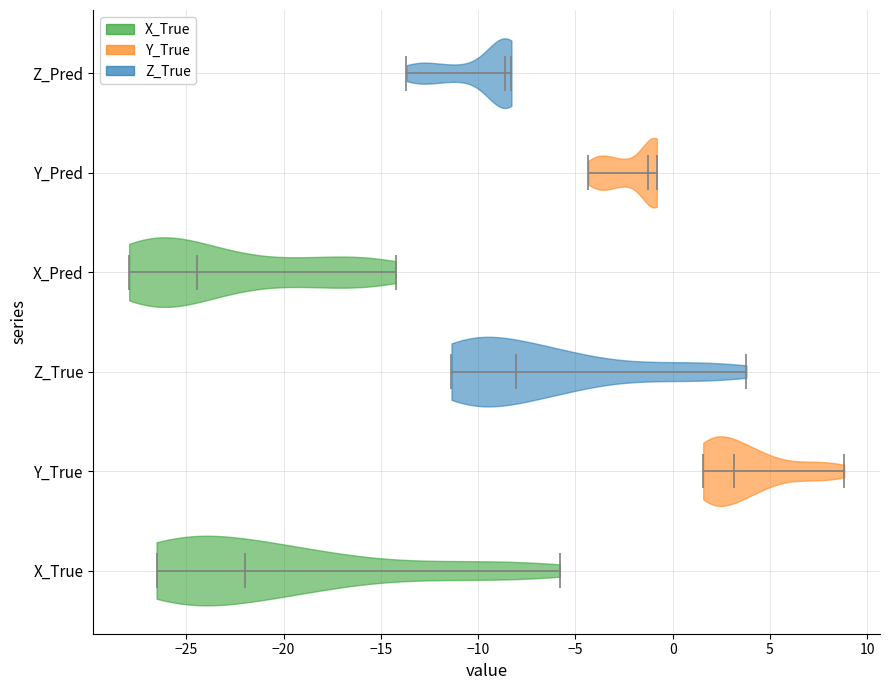

Where does the median line of the violin for Z_True sit on the x-axis? The values are not printed on the chart, so give them approximately, as read against the axis.

-8.0